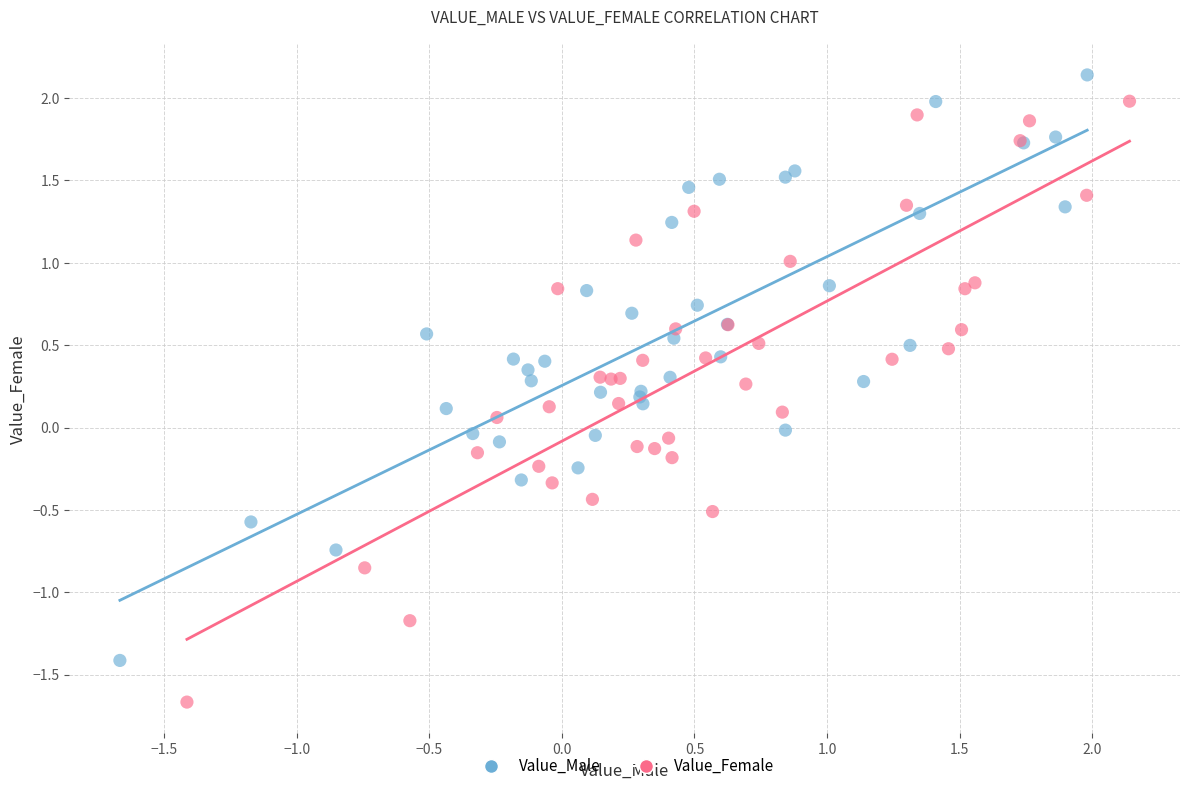

What are all the series names shown in the legend?

Value_Male, Value_Female